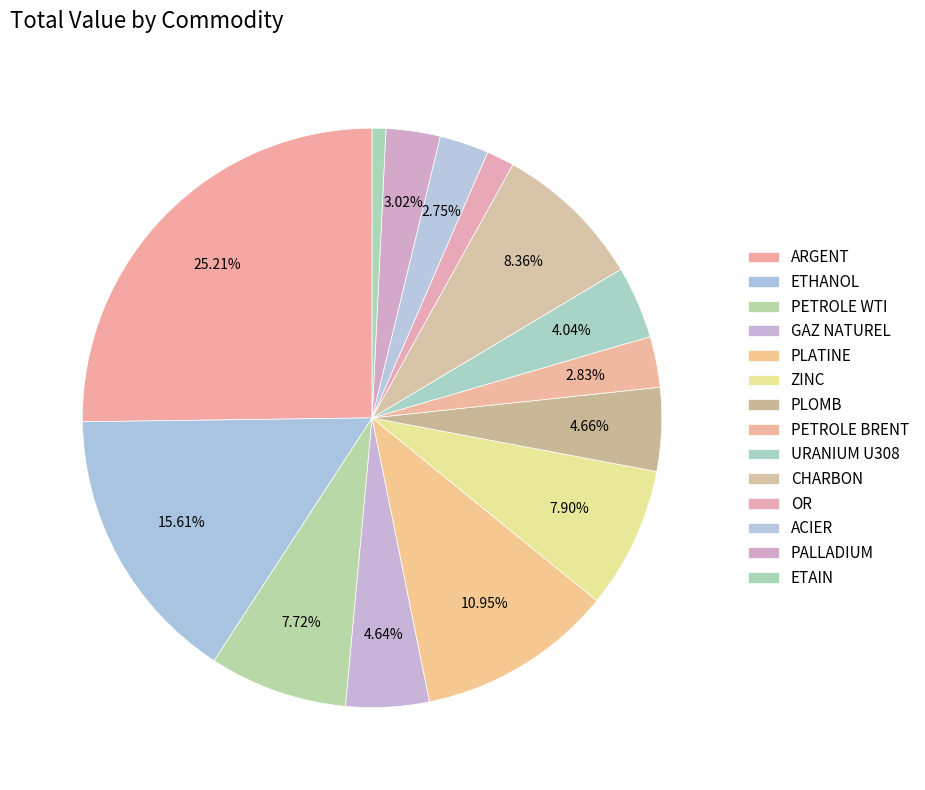

What percentage is the CHARBON slice, to the nearest percent?

8%